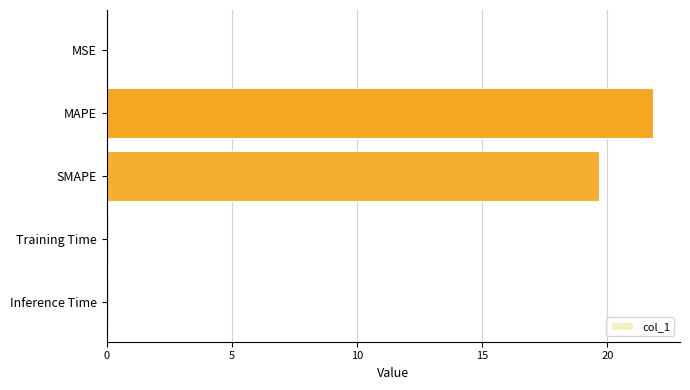

What is the sum of all values?

41.7